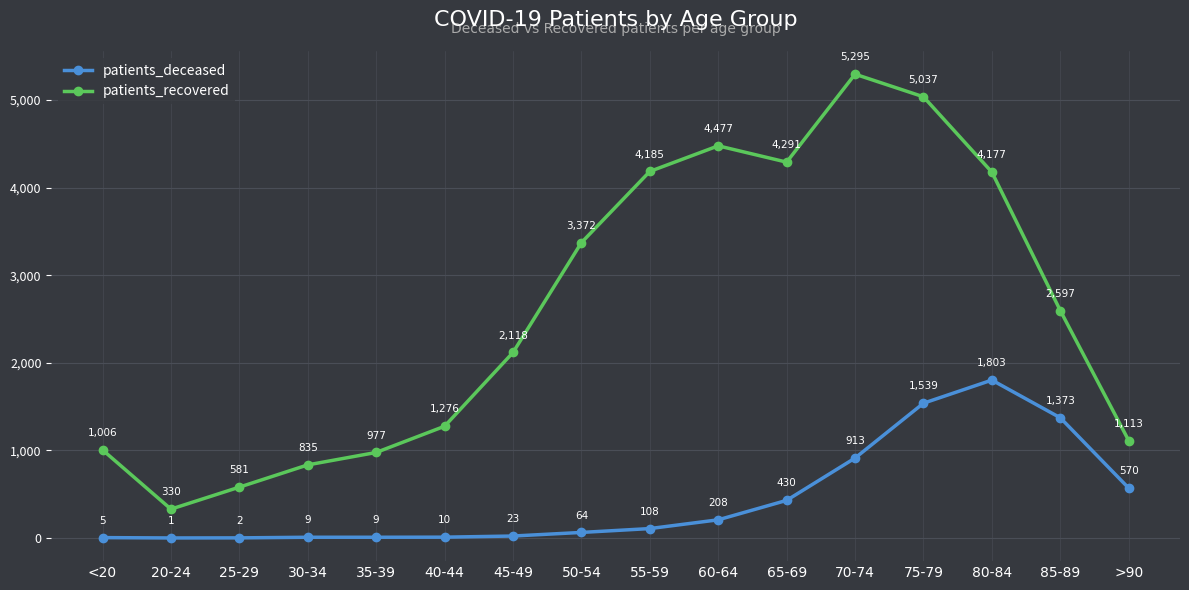

What is the total value across all series at 85-89?

3970